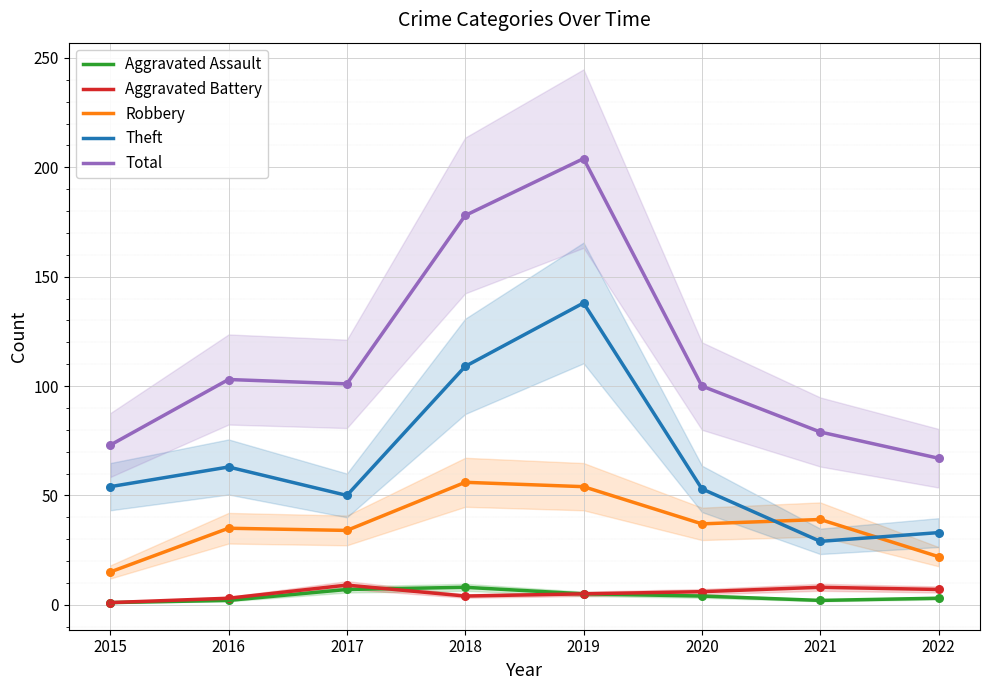

Which series contains the highest Y value?

Total